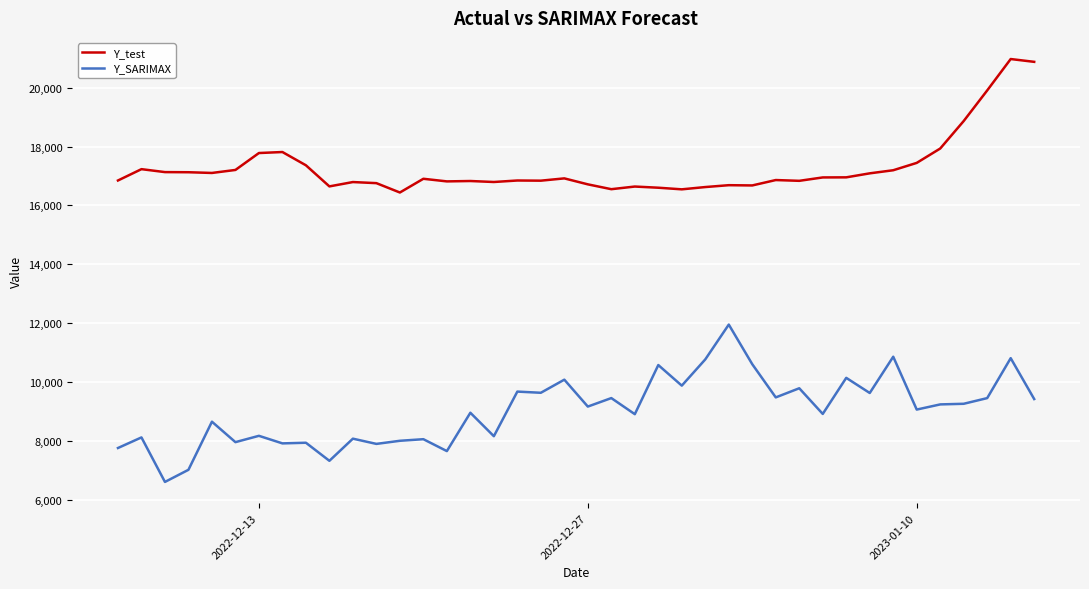

What is the difference between the maximum and minimum values in the Y_SARIMAX series?

5348.4